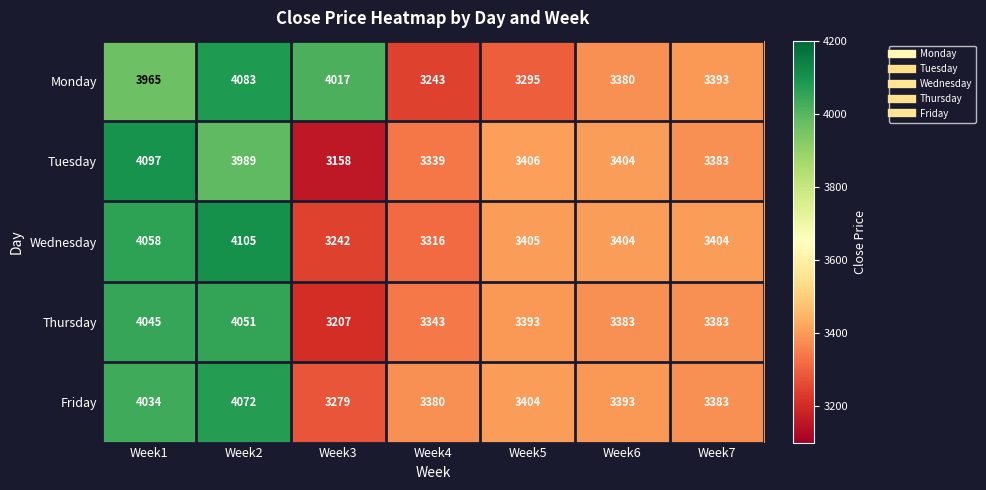

The Tuesday series shows 4563 at Week7. True or false?

False